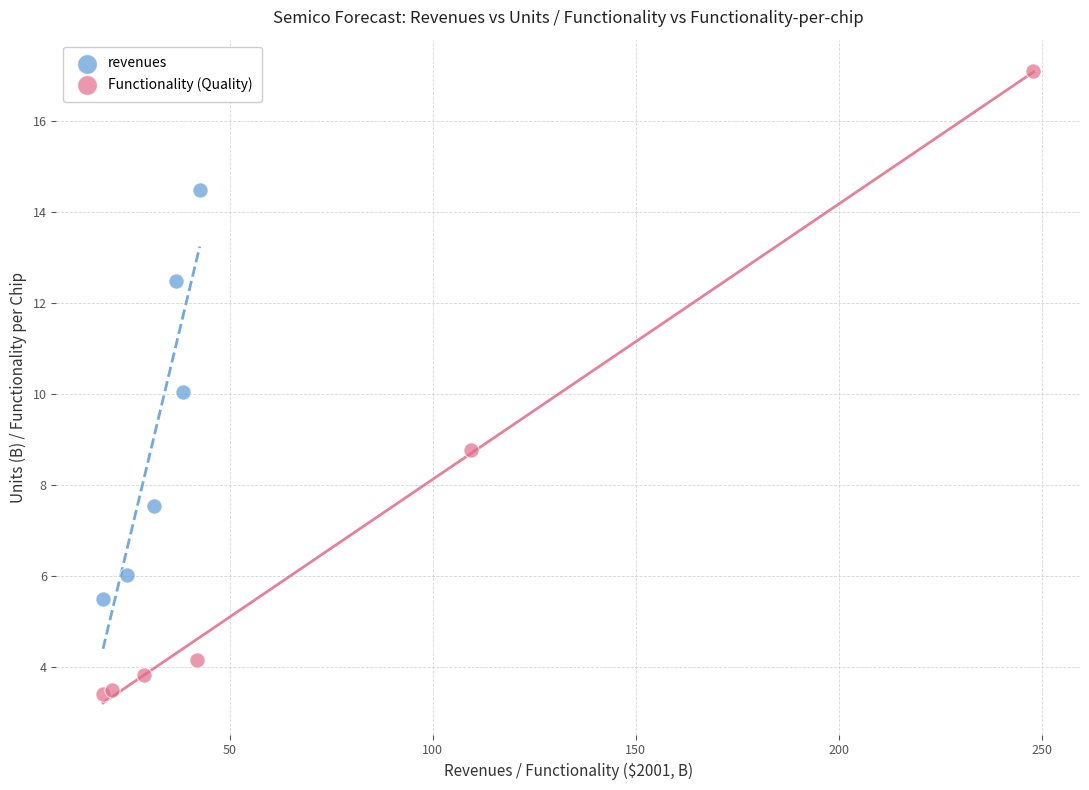

Which series contains the highest Y value?

Functionality (Quality)